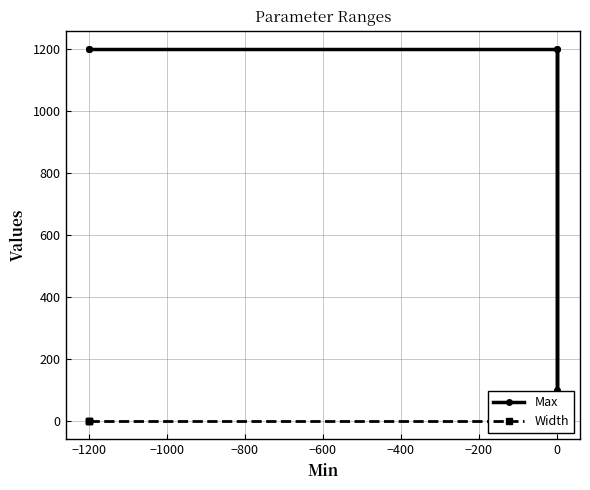

What is the total value across all series at 0?

1199.0